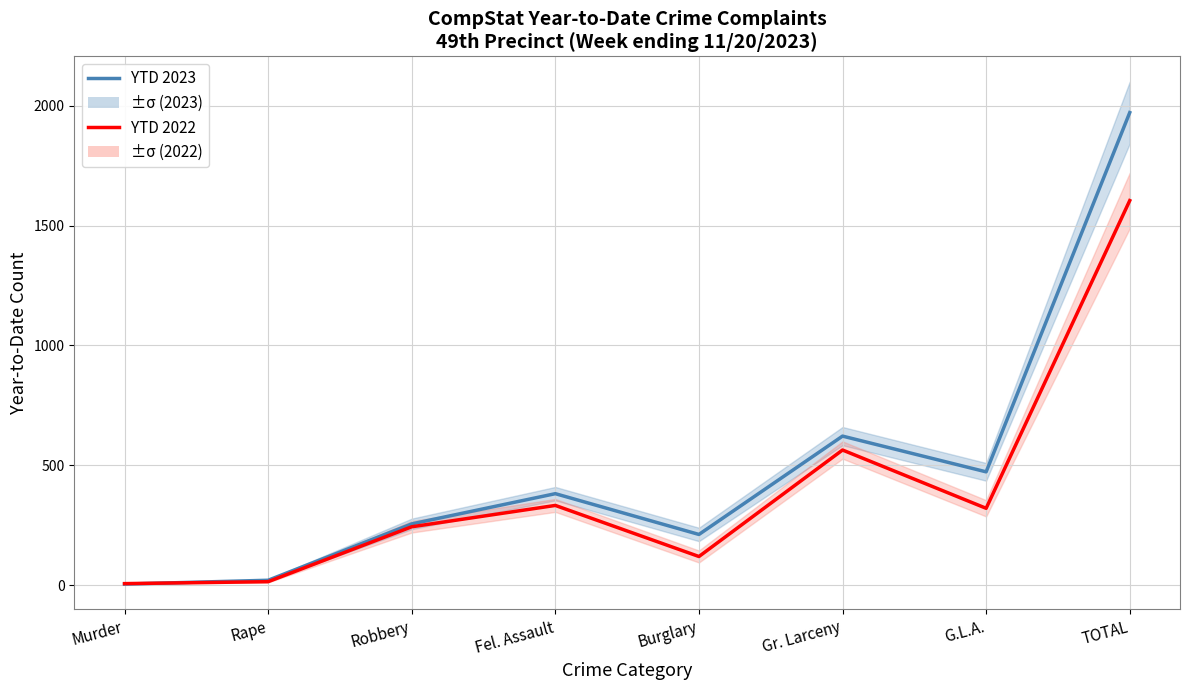

Which has a higher value, Robbery or TOTAL?

TOTAL